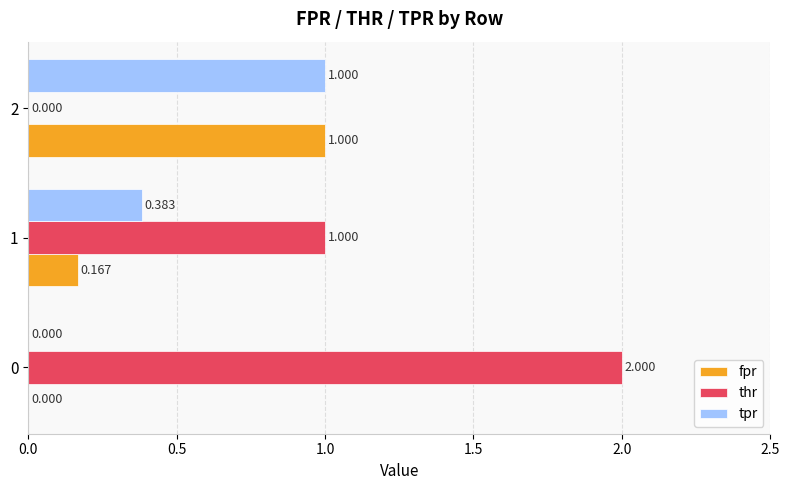

How many tpr values are between 0 and 1?

3